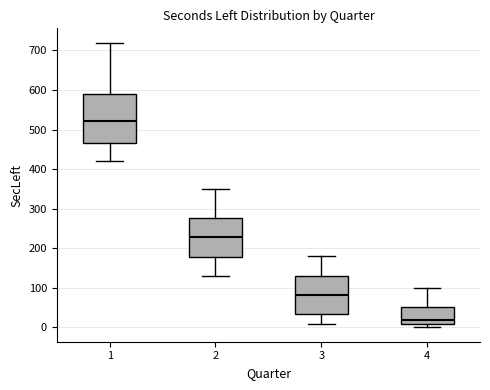

Where is the lower edge of the box at x = 1 on the y-axis? The values are not printed on the chart, so give them approximately, as read against the axis.

470